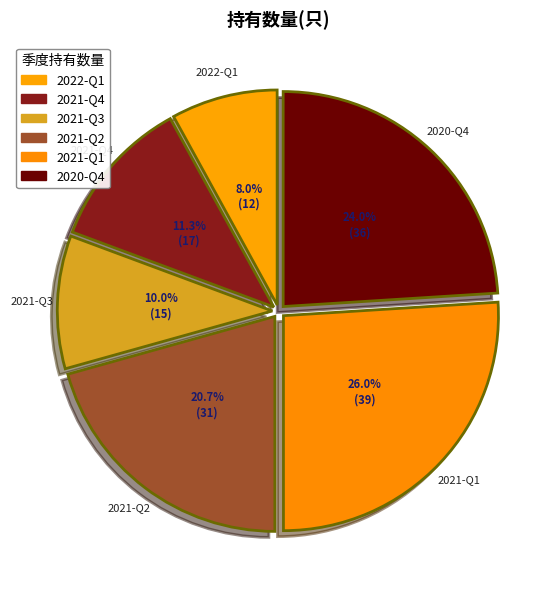

The 2020-Q4 slice represents 24% of the pie. True or false?

True